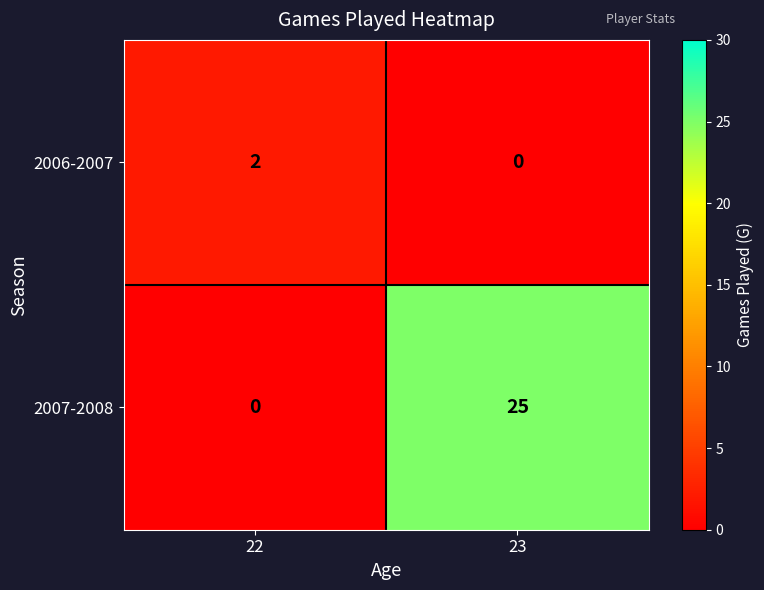

Which series has the largest total across all categories?

2007-2008